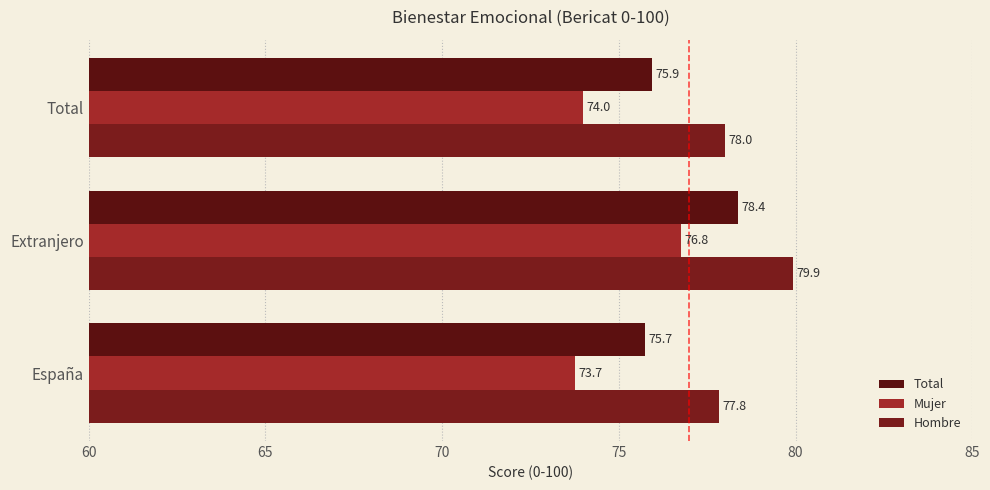

At which category does the chart reach its peak across all series?

Extranjero